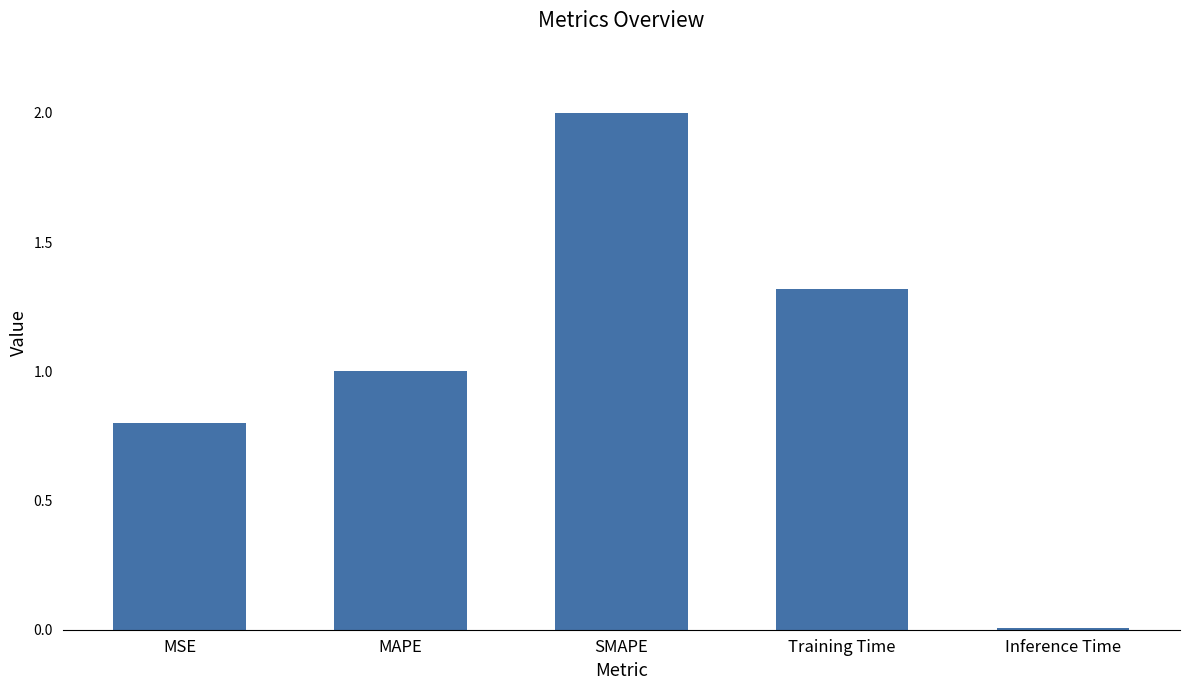

How many values are below 1?

2